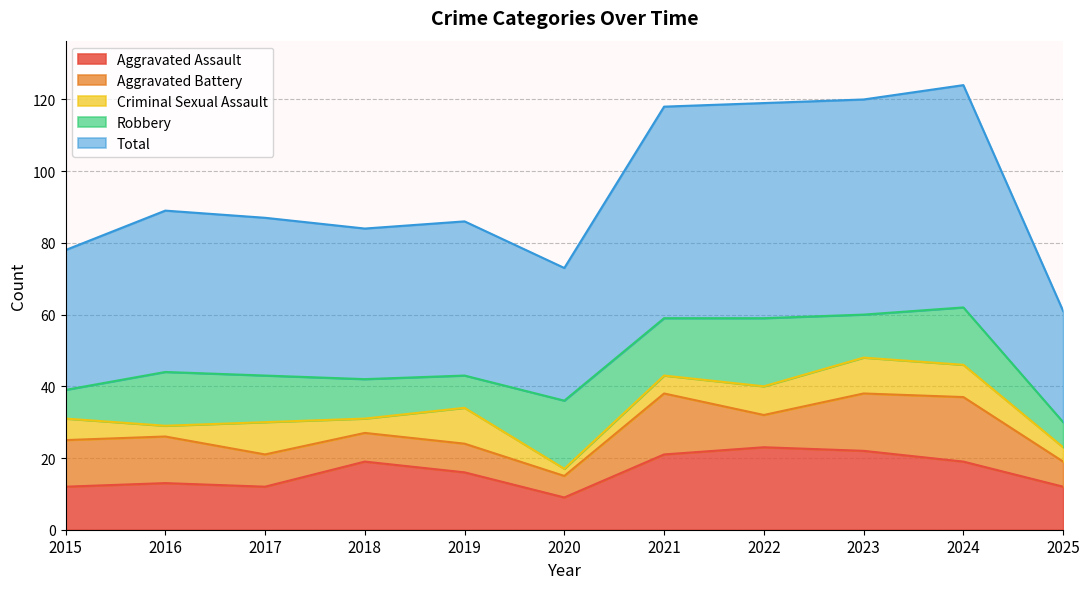

What are all the series names shown in the legend?

Aggravated Assault, Aggravated Battery, Criminal Sexual Assault, Robbery, Total